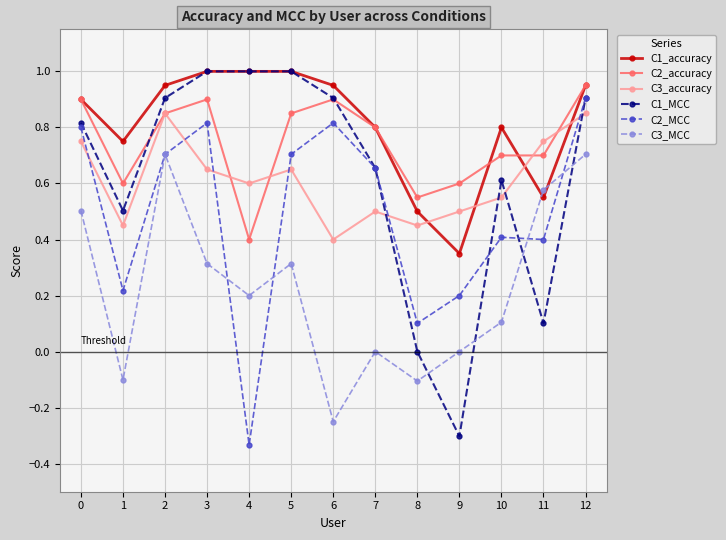

At which category does C2_accuracy reach its first local valley?

1